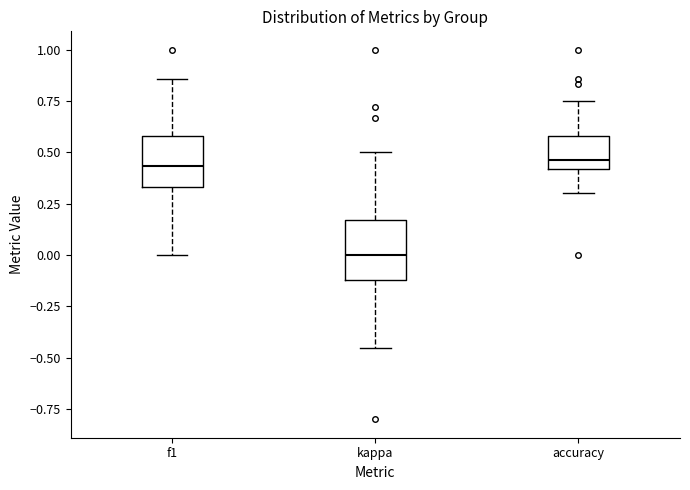

Where is the upper edge of the box for f1 on the y-axis? The values are not printed on the chart, so give them approximately, as read against the axis.

0.60